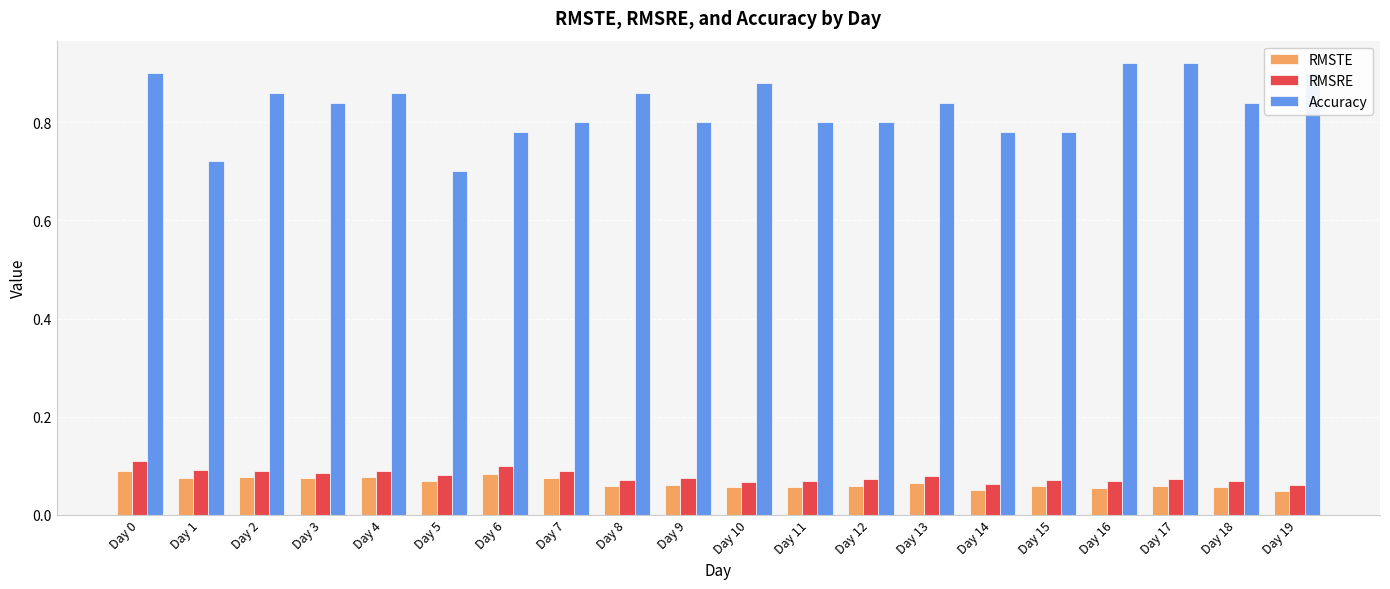

Which series has the largest range (max minus min)?

Accuracy